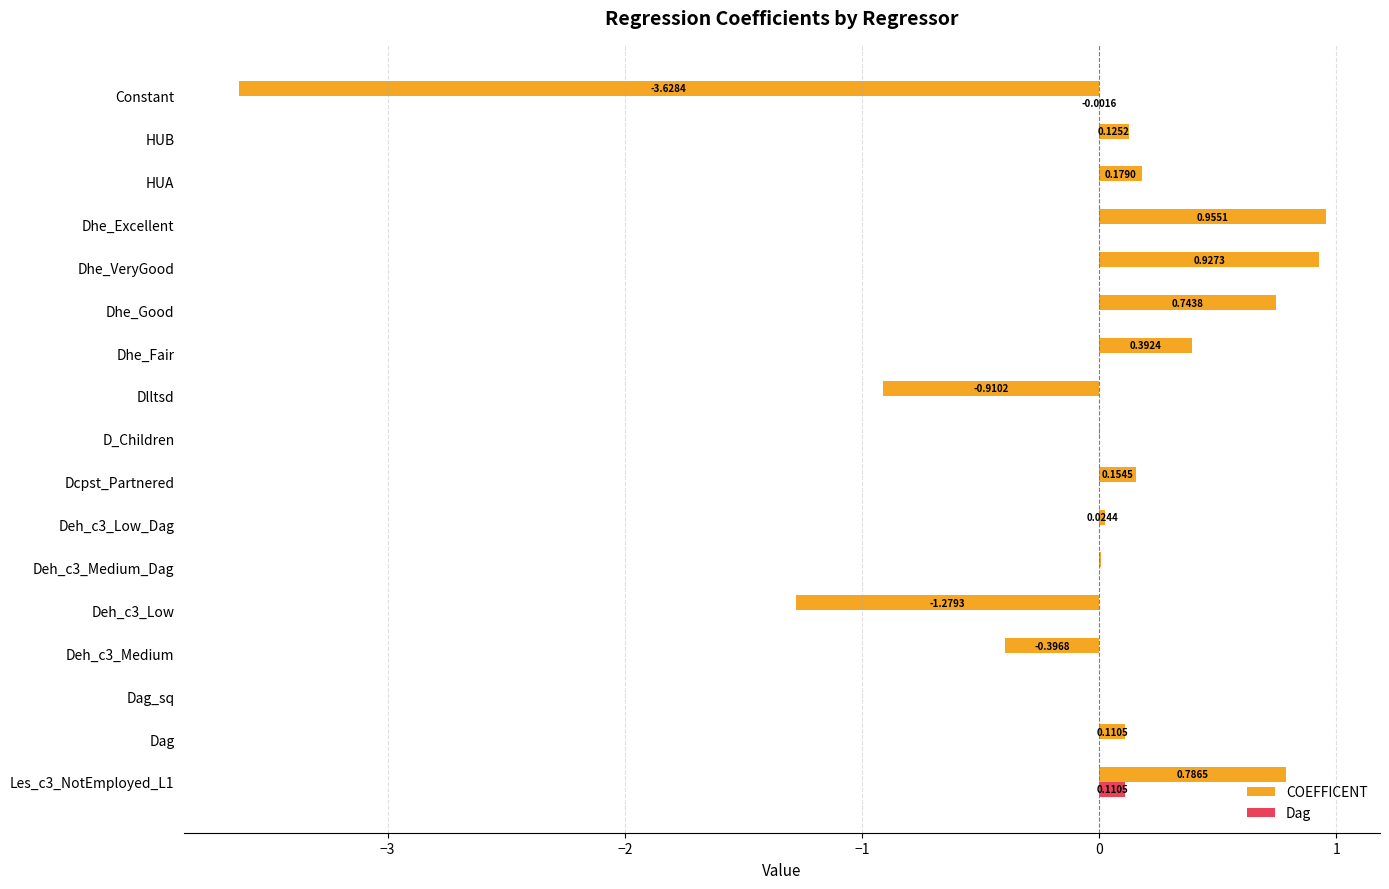

What is the maximum value shown in the chart?

1.0